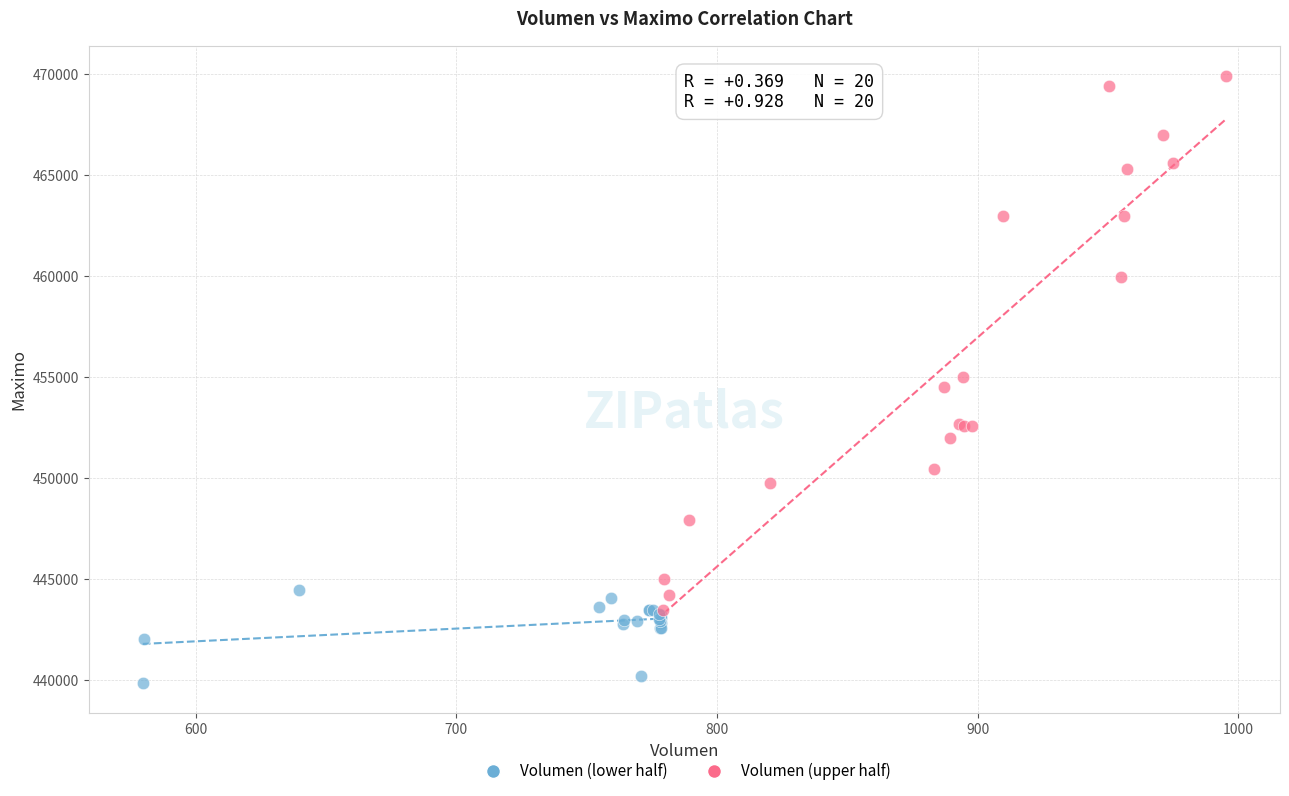

What are all the series names shown in the legend?

Volumen (lower half), Volumen (upper half)